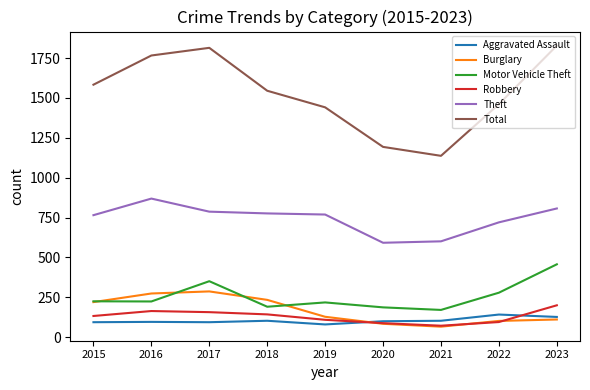

What is the spread (max minus min) of values at 2023?

1717